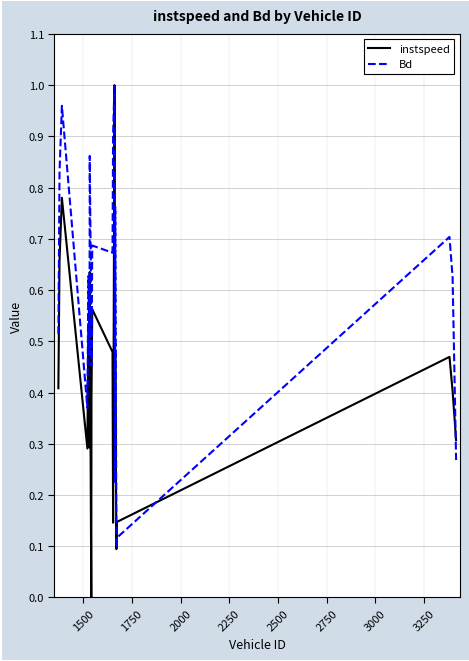

List the series in order of their overall mean, highest first.

Bd, instspeed